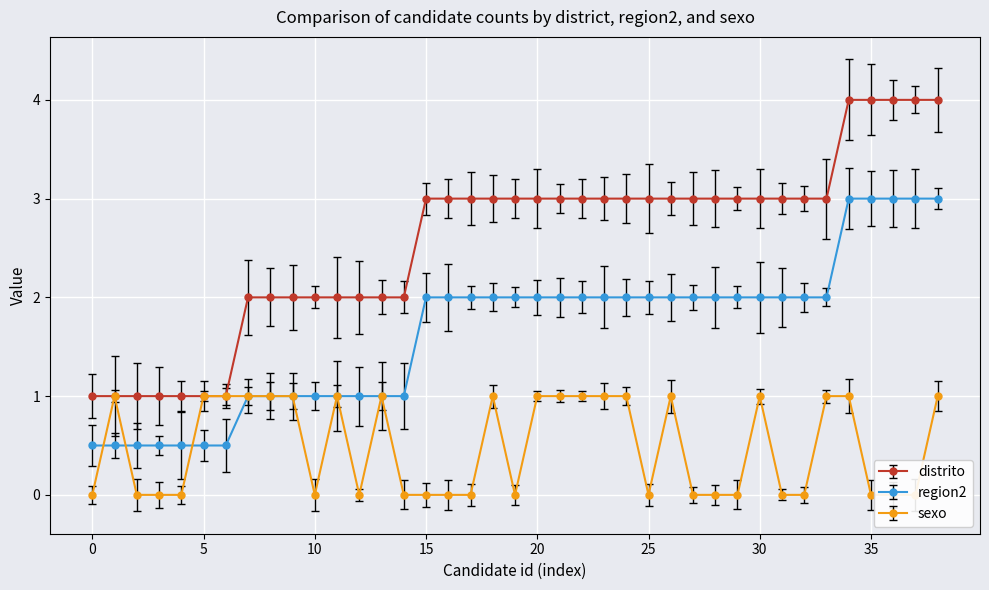

List the series in order of their peak value, highest first.

distrito, region2, sexo